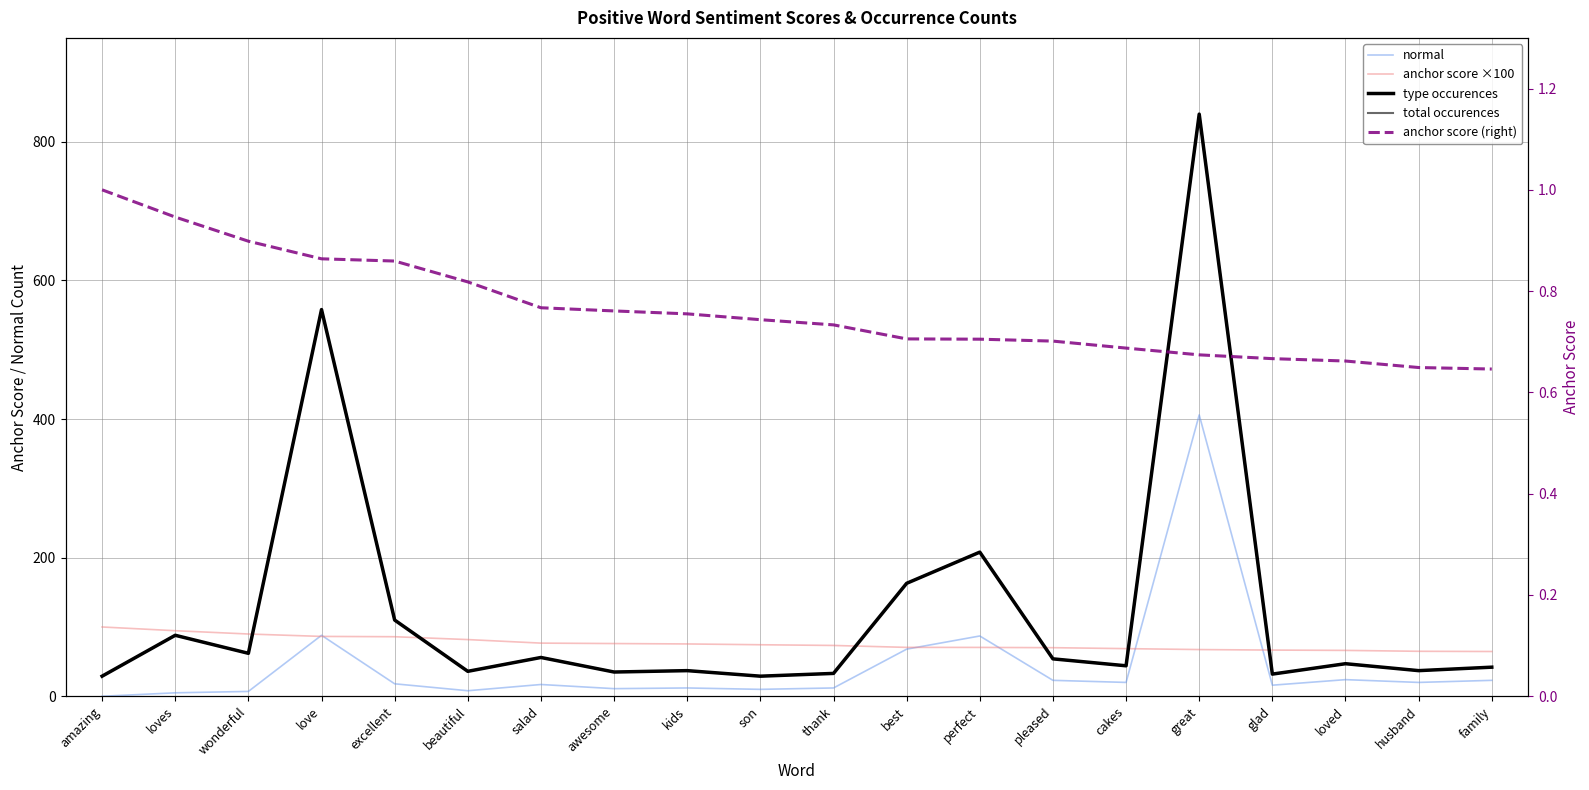

At which category is the sum across all series the highest?

great